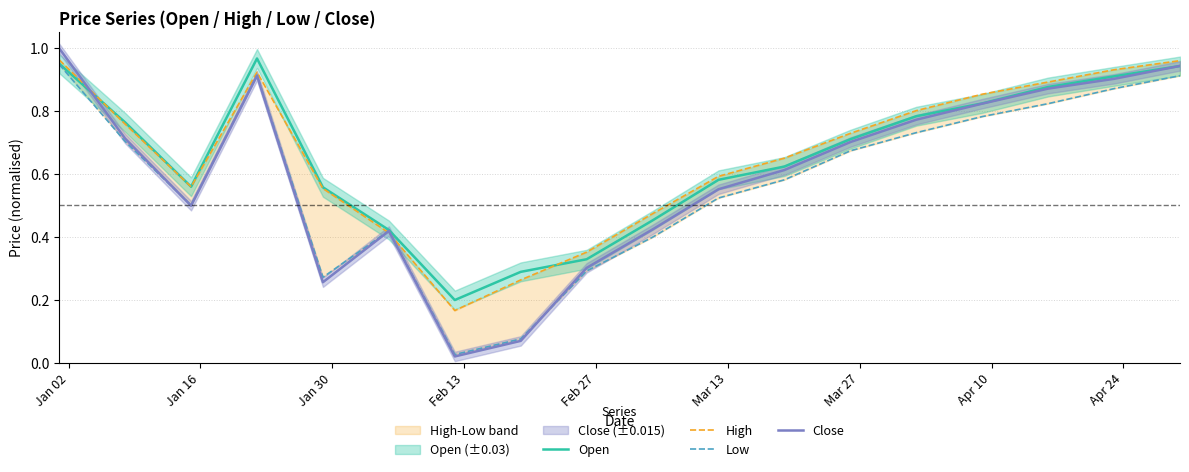

Between which two adjacent categories do High and Low first intersect?

Feb 27 and Mar 13